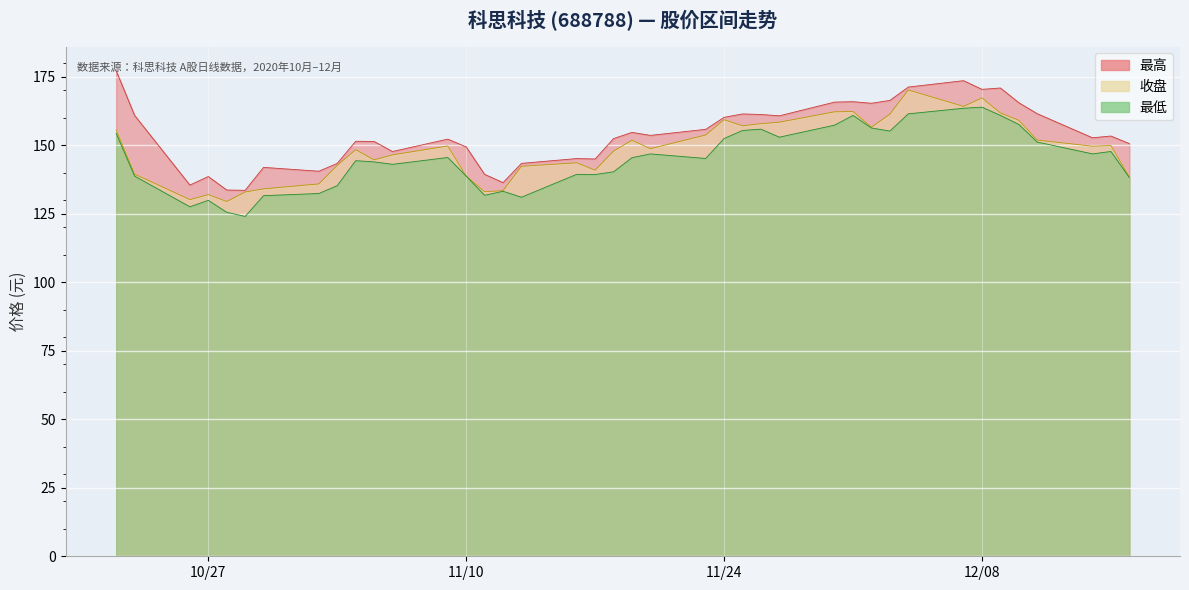

Is the value of 最高 at 2020-11-26 greater than the value of 最低 at 2020-12-07?

No